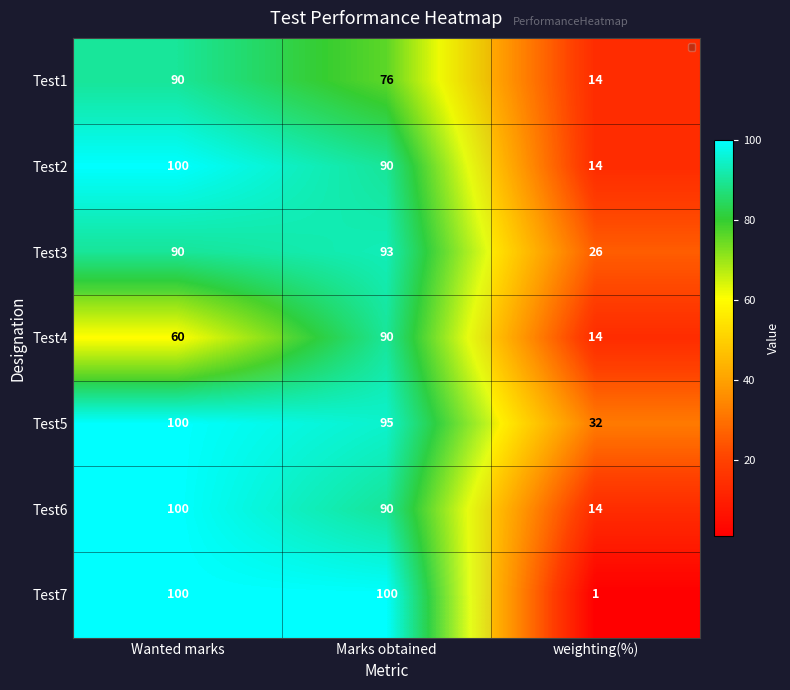

What is the total value across all series at Marks obtained?

634